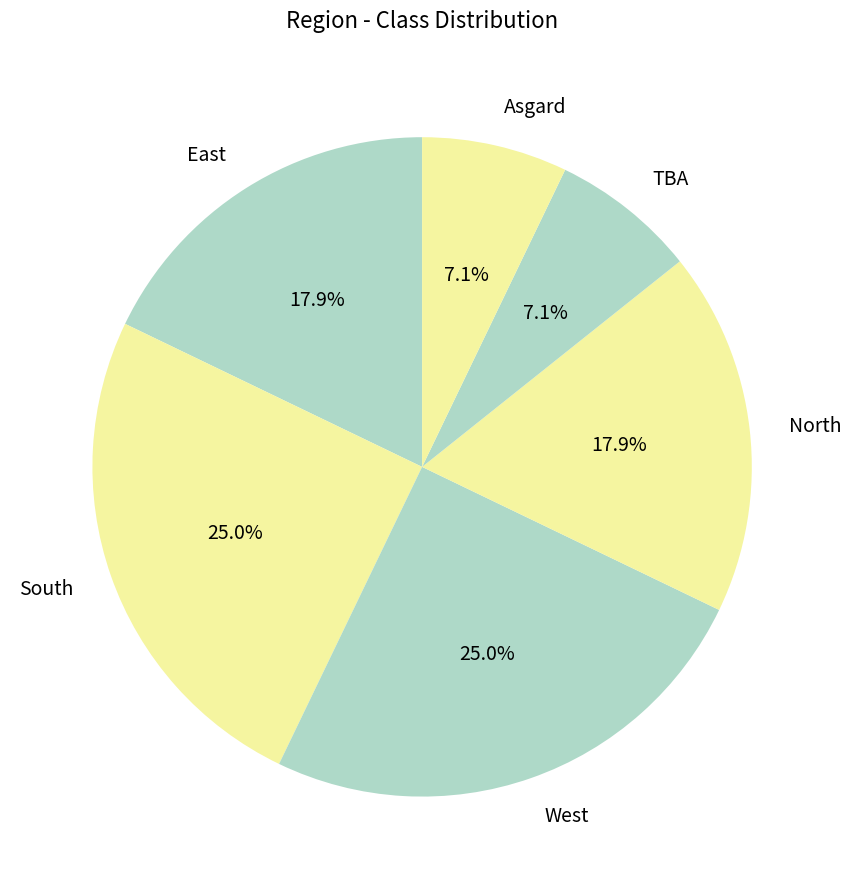

Combined, do Asgard and North account for over 50%?

No